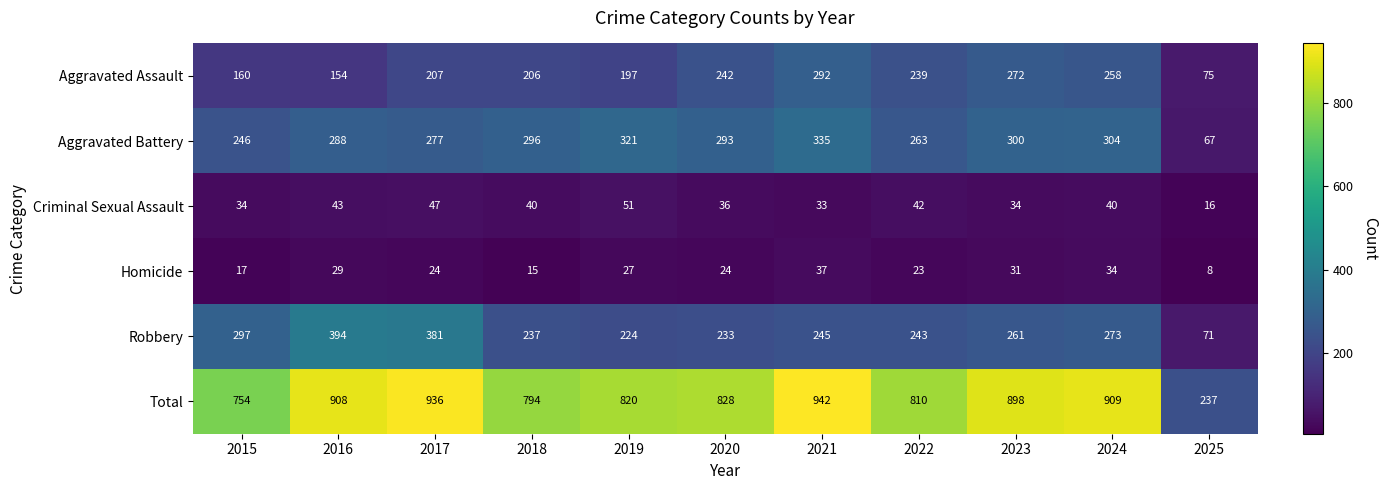

What is the total value across all series at 2016?

1816